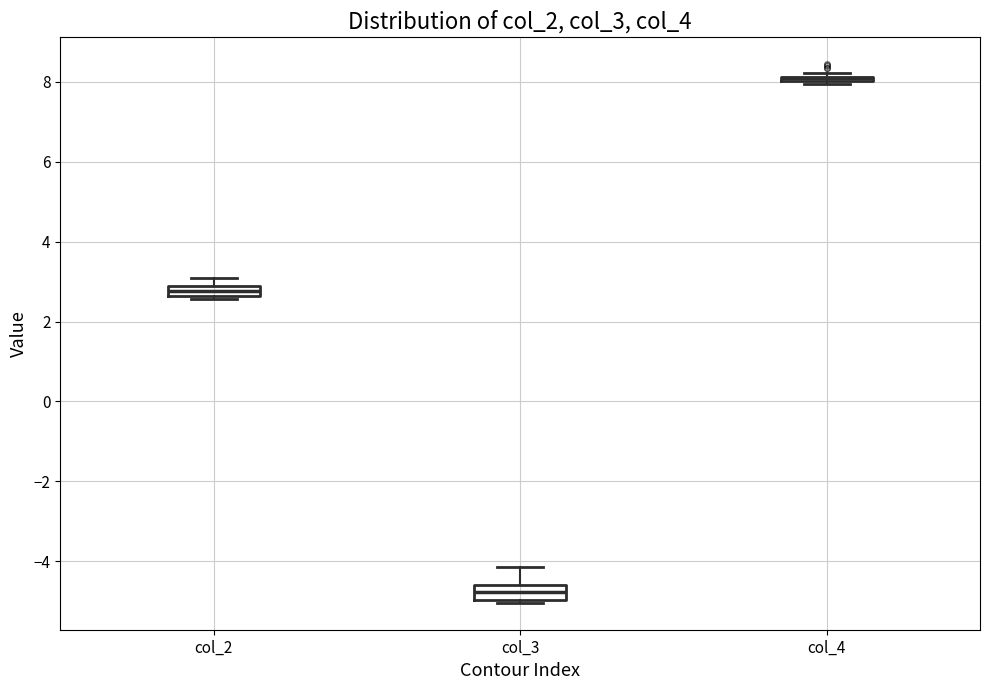

Where is the upper edge of the box for col_2 on the y-axis? The values are not printed on the chart, so give them approximately, as read against the axis.

2.8